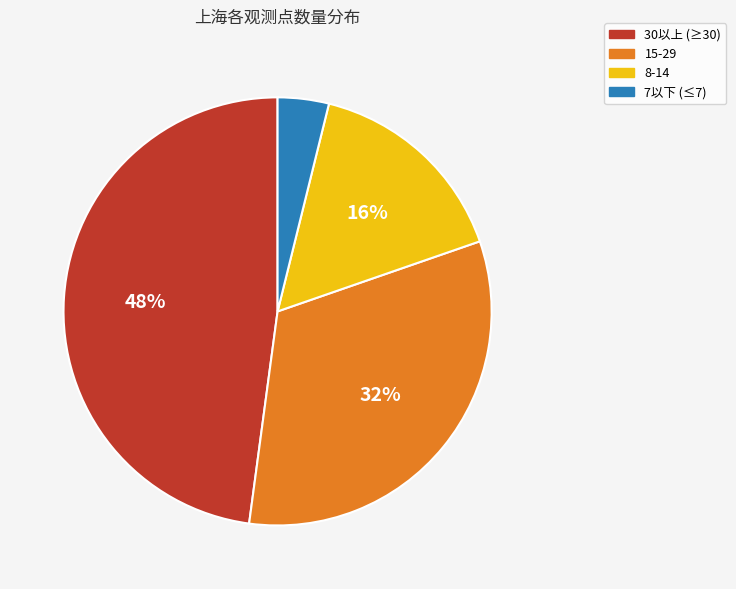

To the nearest percent, what is the difference between the largest and smallest slice percentages?

44%